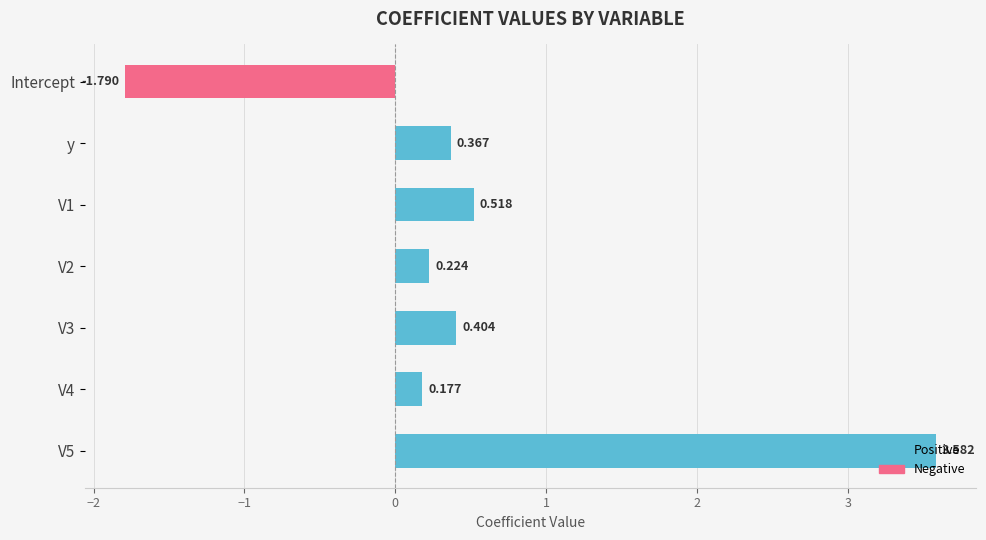

Which label corresponds to the largest value in the chart?

V5